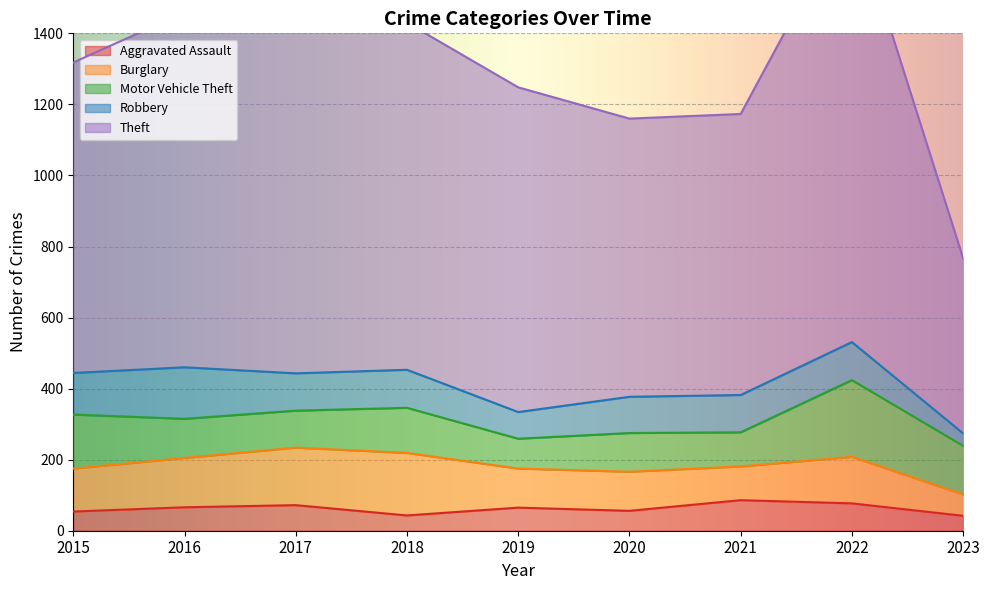

What is the difference between the maximum and minimum values in the Theft series?

729